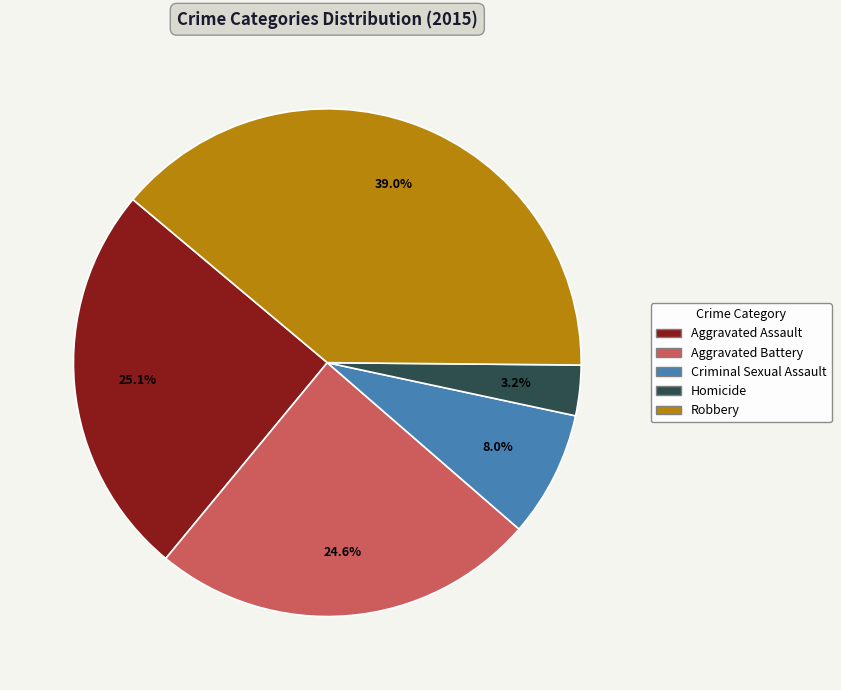

To the nearest percent, what percentage of the pie is Aggravated Assault?

25%